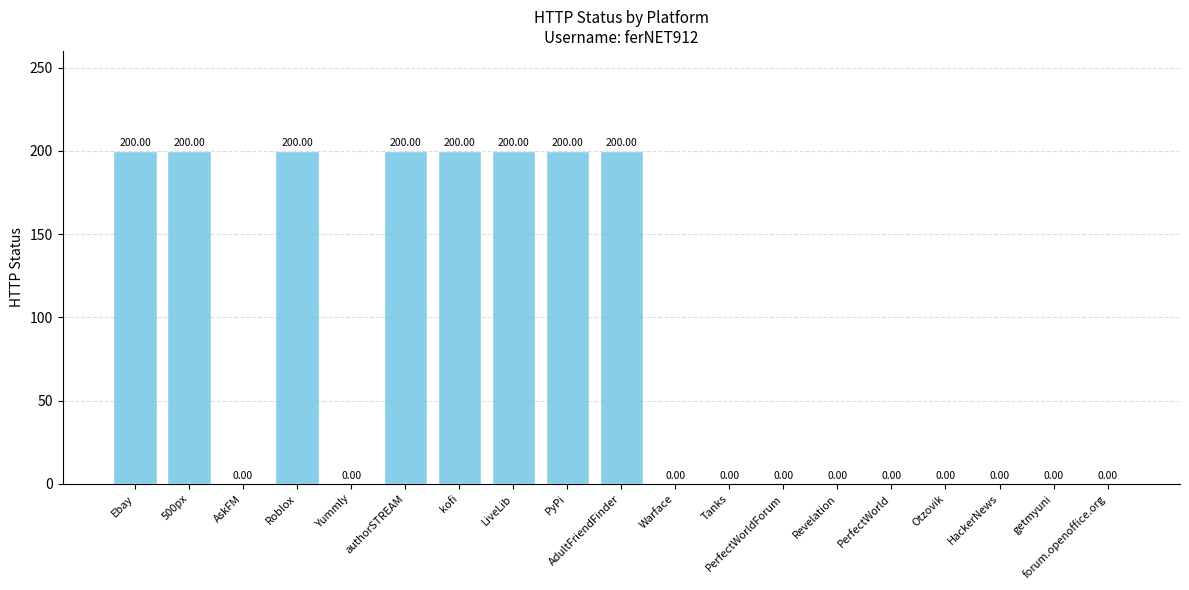

True or false: the data shows 118 at PyPi.

False